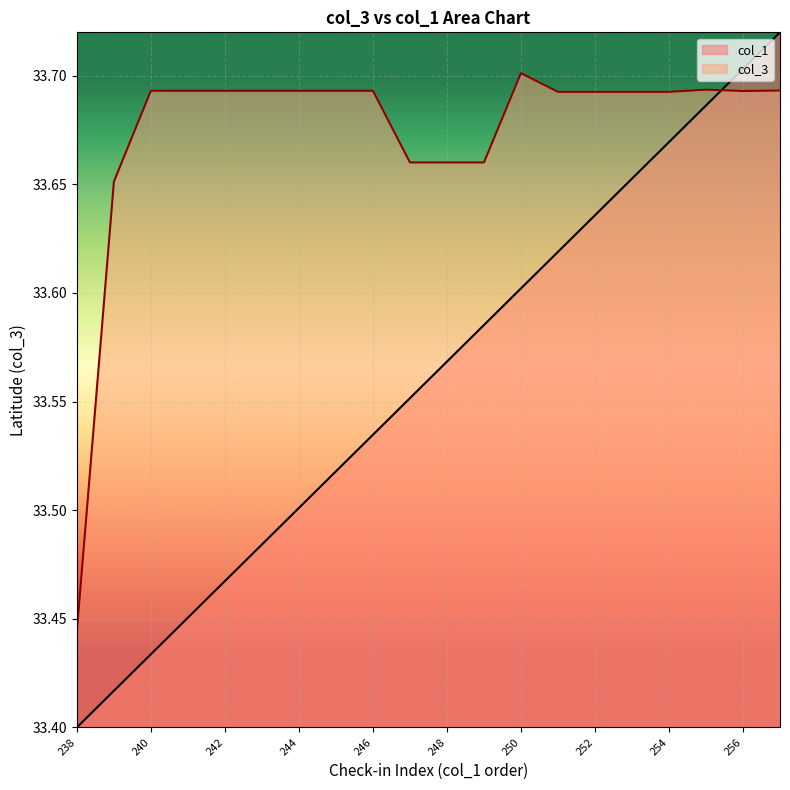

Rank the series by their maximum value, from lowest to highest.

col_3, col_1